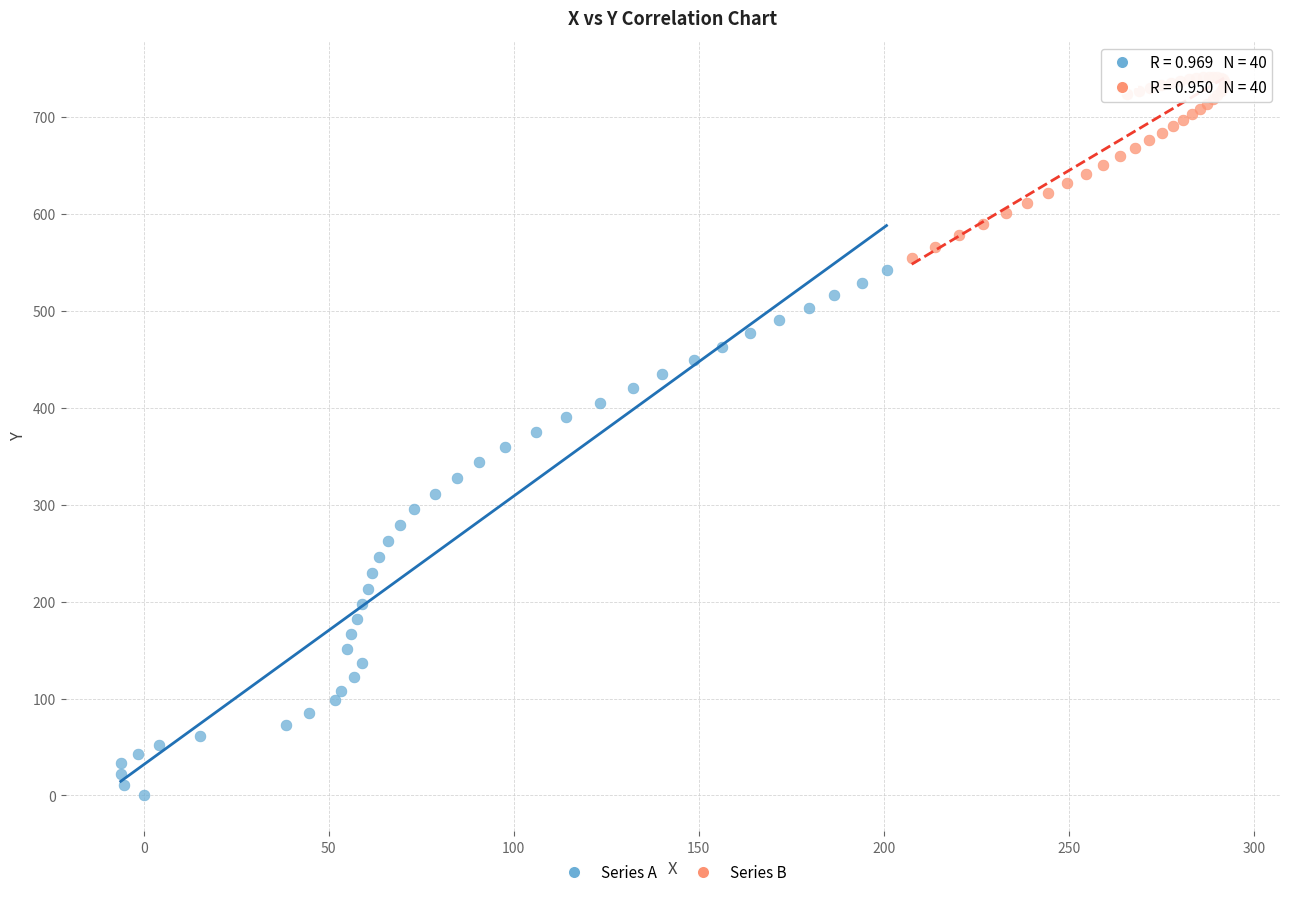

Which series reaches the minimum Y coordinate?

Series A